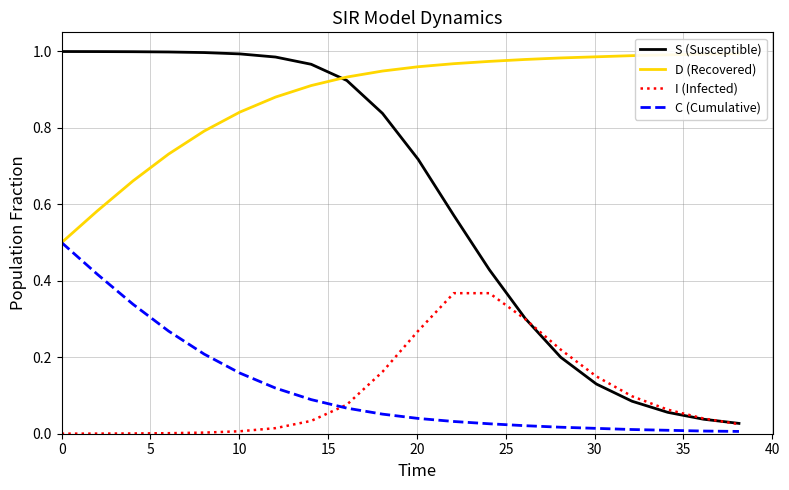

True or false: C (Cumulative) and S (Susceptible) cross at least once.

False